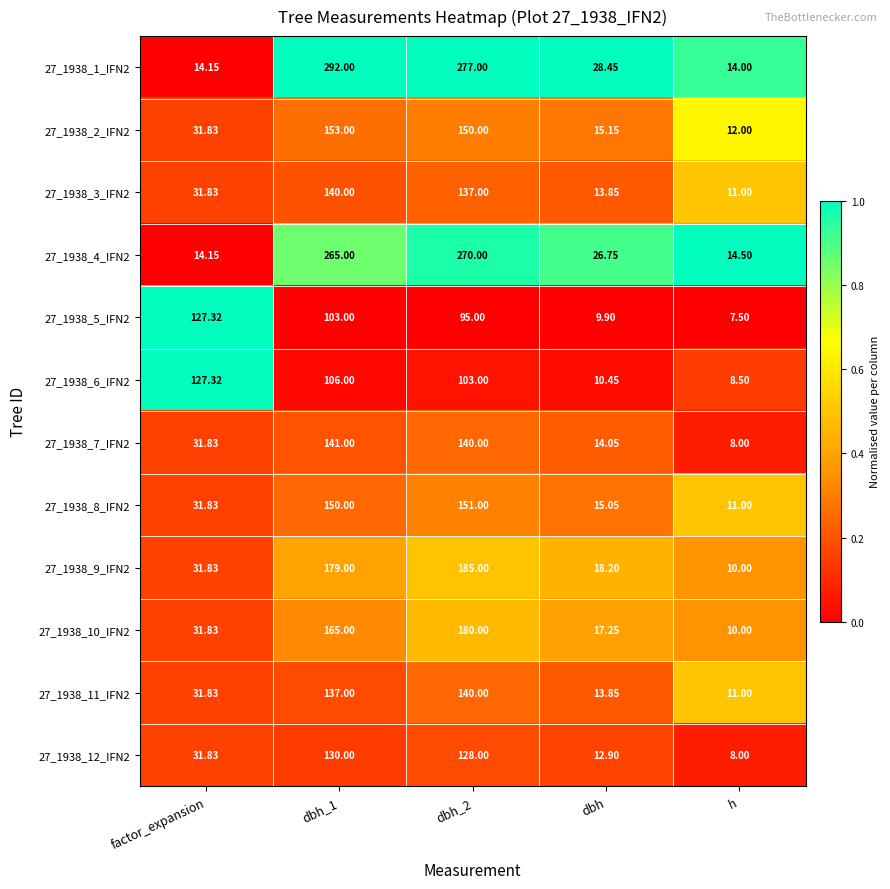

At which category does the chart reach its minimum across all series?

h